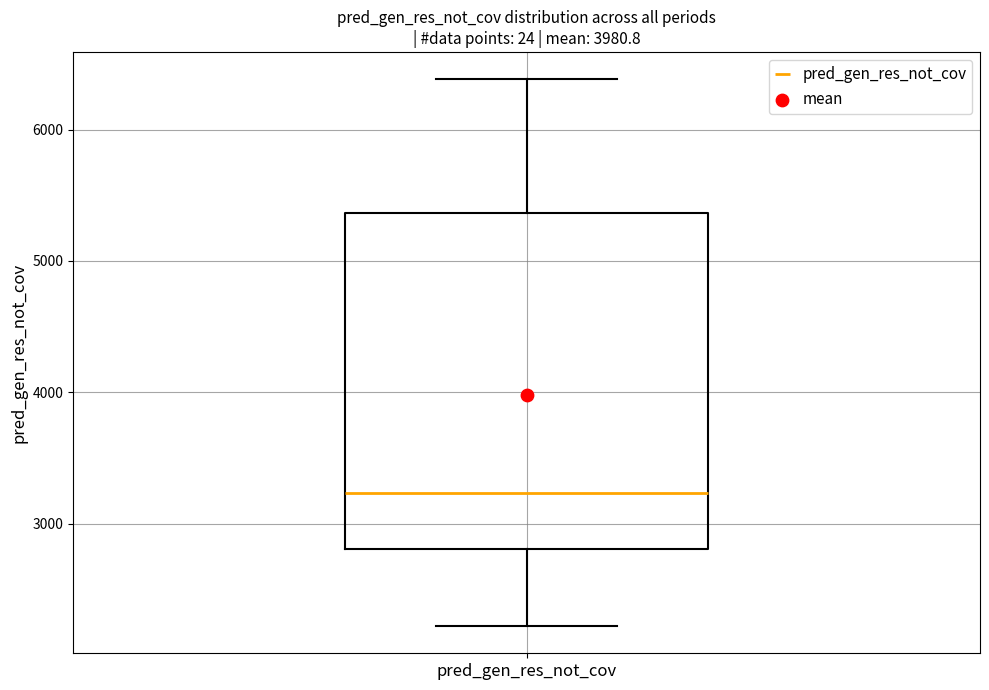

Where is the upper edge of the box for pred_gen_res_not_cov on the y-axis? The values are not printed on the chart, so give them approximately, as read against the axis.

5400